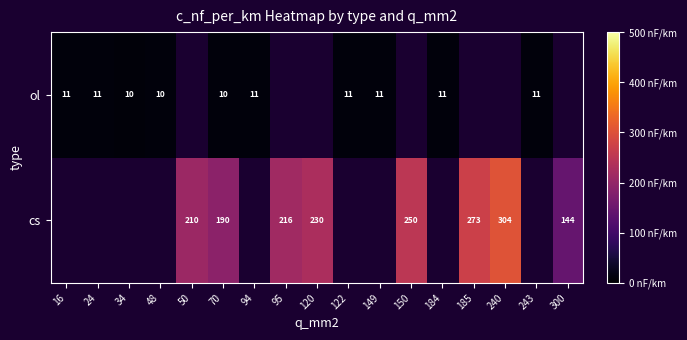

The ol series shows 11 at 16. True or false?

True